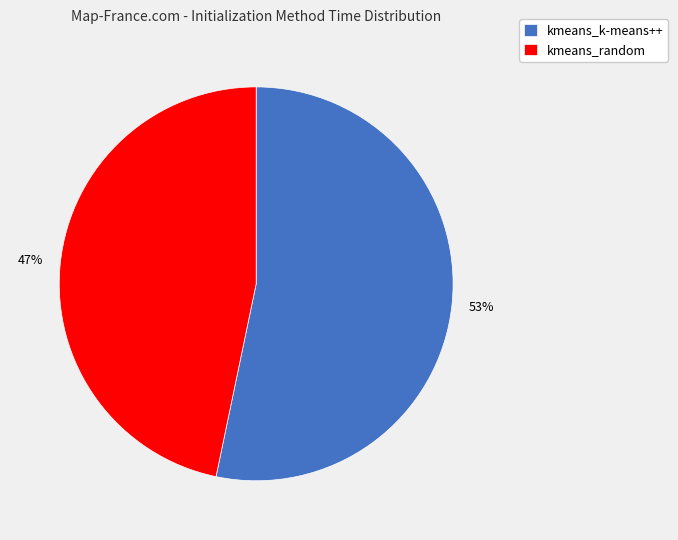

Count the number of slices in the pie.

2